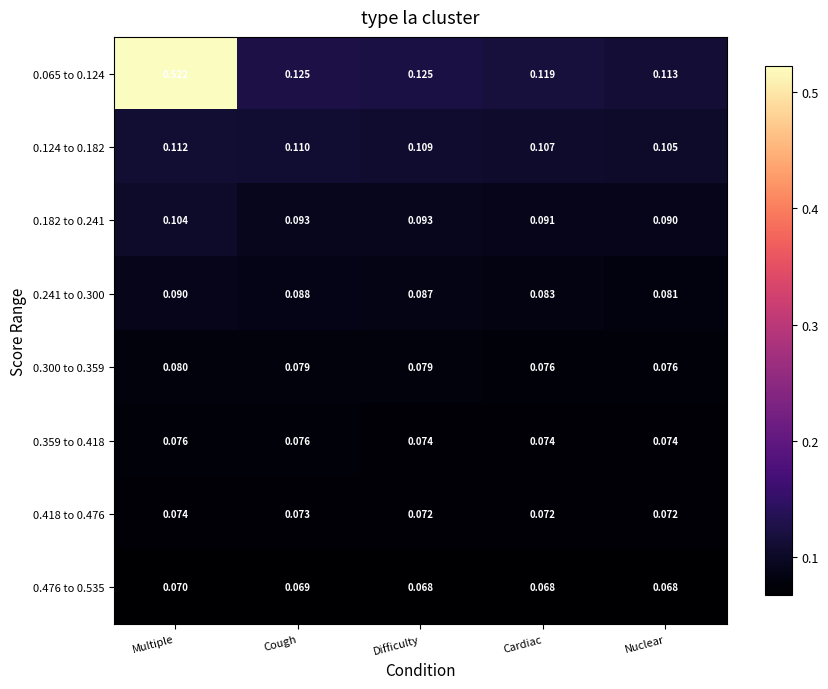

At which label is 0.182 to 0.241 closest to 0?

Nuclear